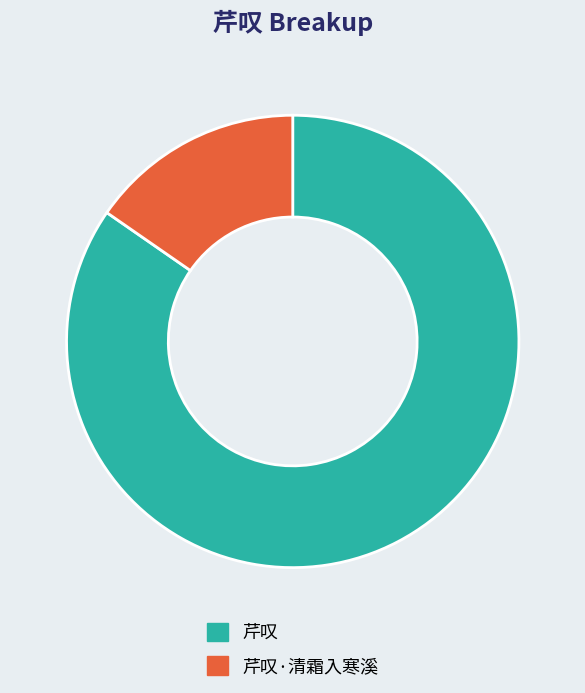

Which has a higher value, 芹叹 or 芹叹·清霜入寒溪?

芹叹